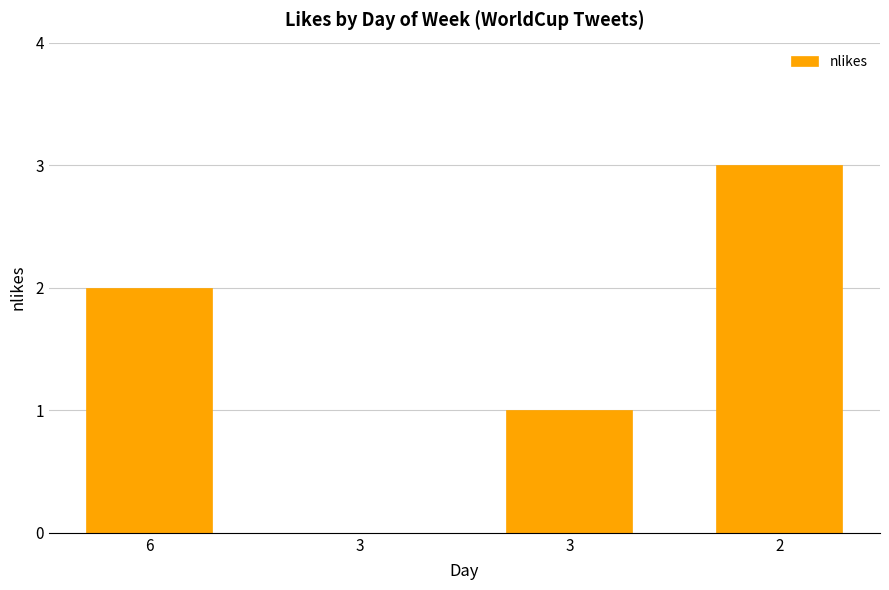

How many positive values are there?

3